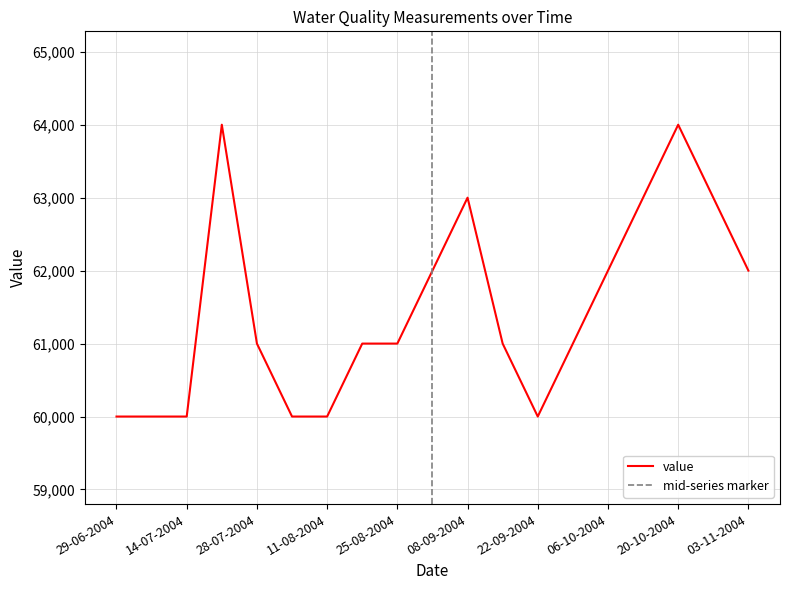

What is the difference between the maximum and minimum values?

4000